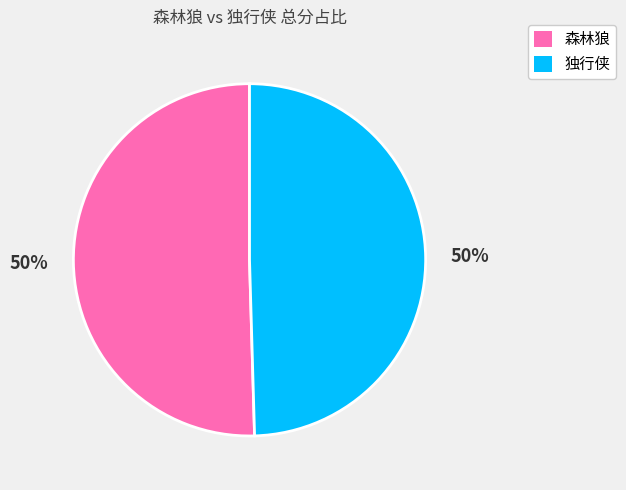

The 独行侠 slice represents 50% of the pie. True or false?

True